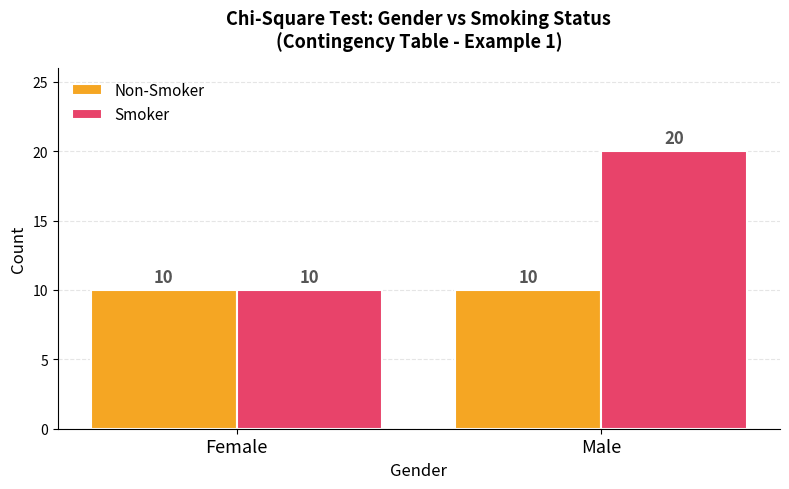

How many groups of bars are there?

2